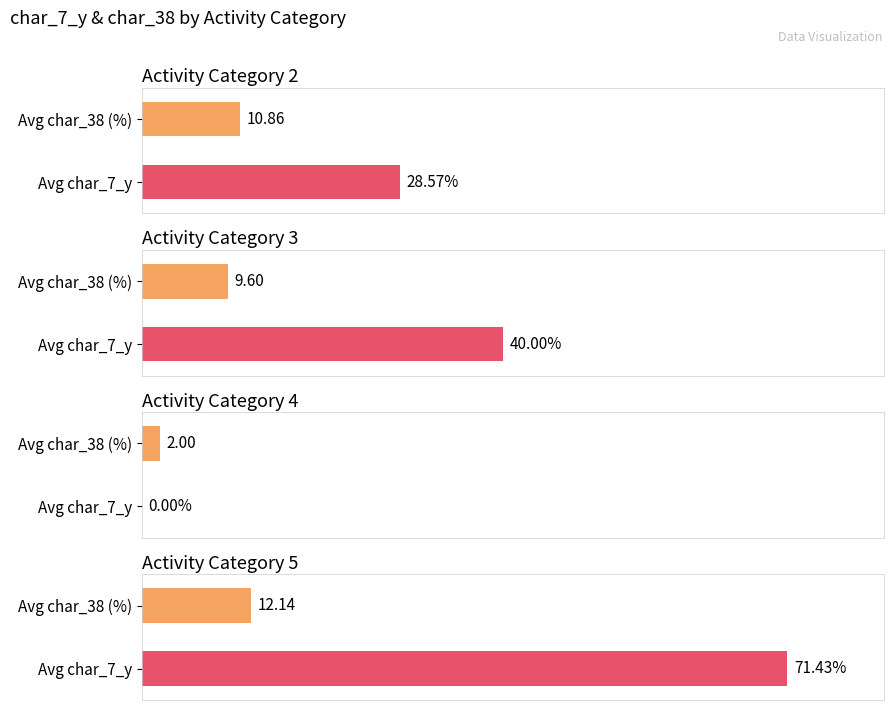

Is it true that char_7_y equals 8 at 3660?

False